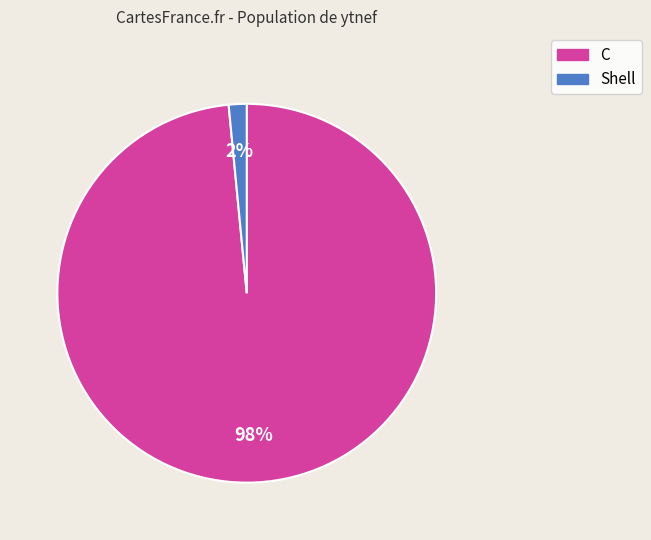

Count the number of slices in the pie.

2